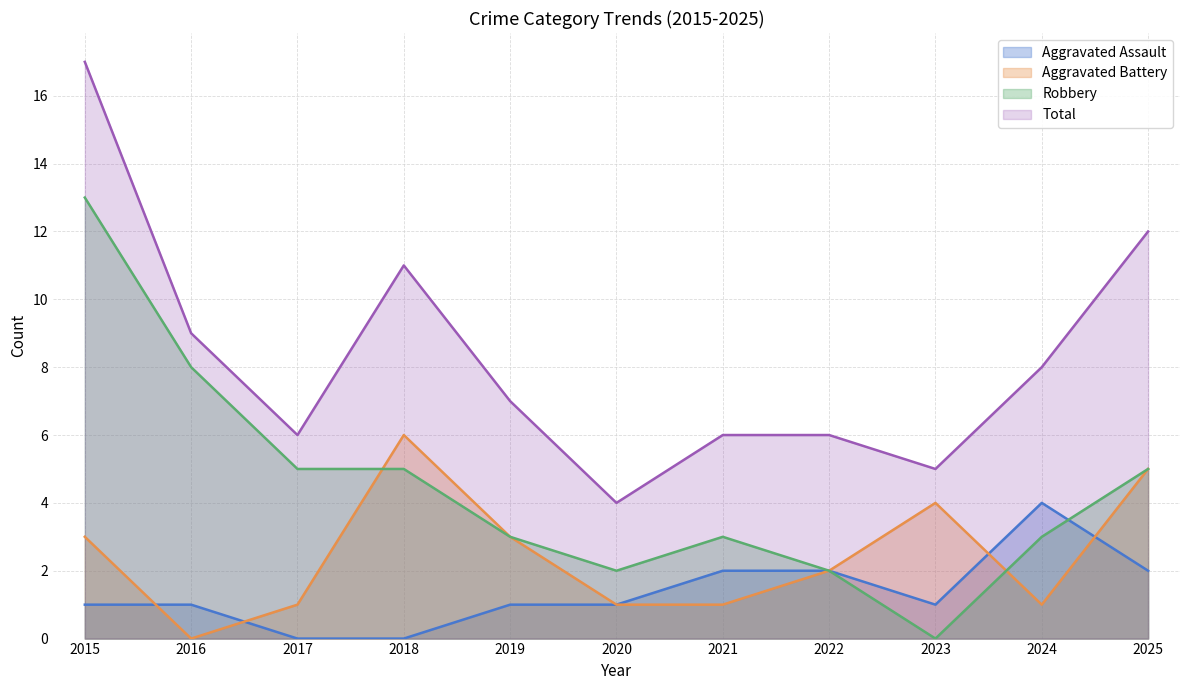

True or false: Total has more than 1 points higher than both neighbors.

False